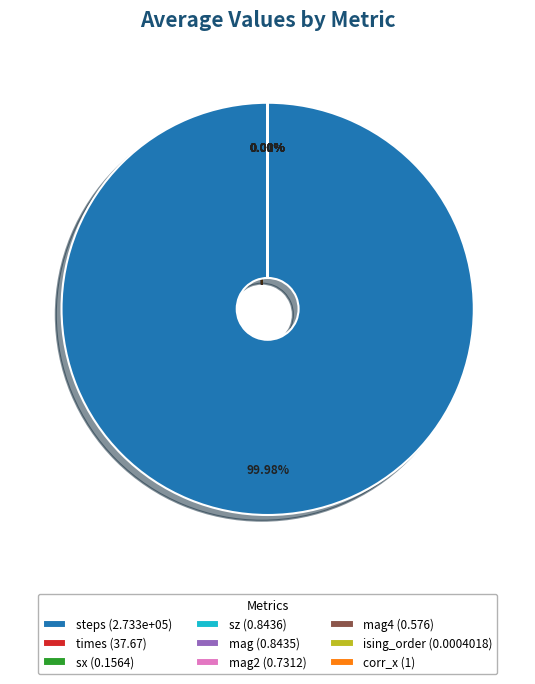

Which slice represents more than half of the pie?

steps (2.733e+05)